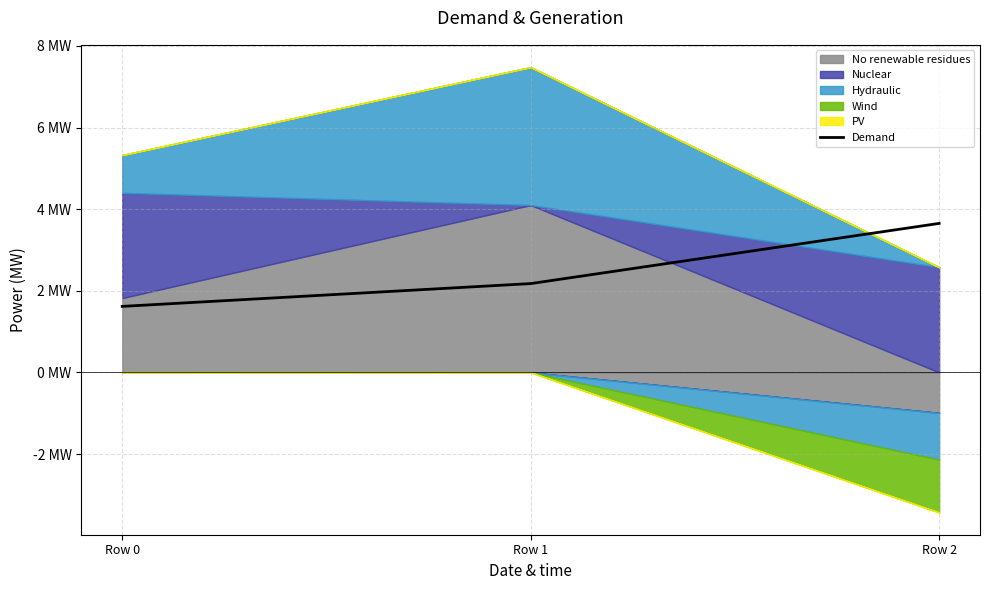

What is the sum of all values?

7.4